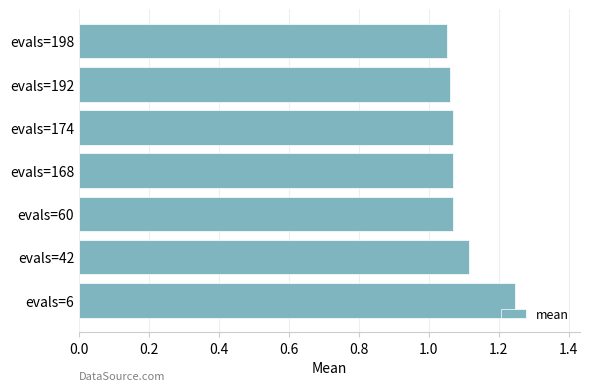

Which label corresponds to the largest value in the chart?

evals=6